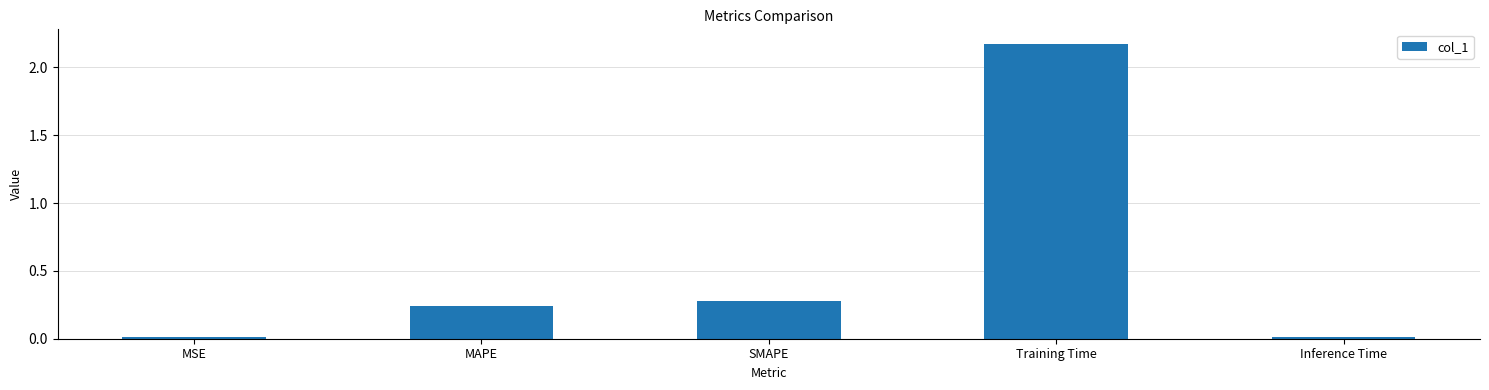

What is the label of the 4th bar from the left?

Training Time